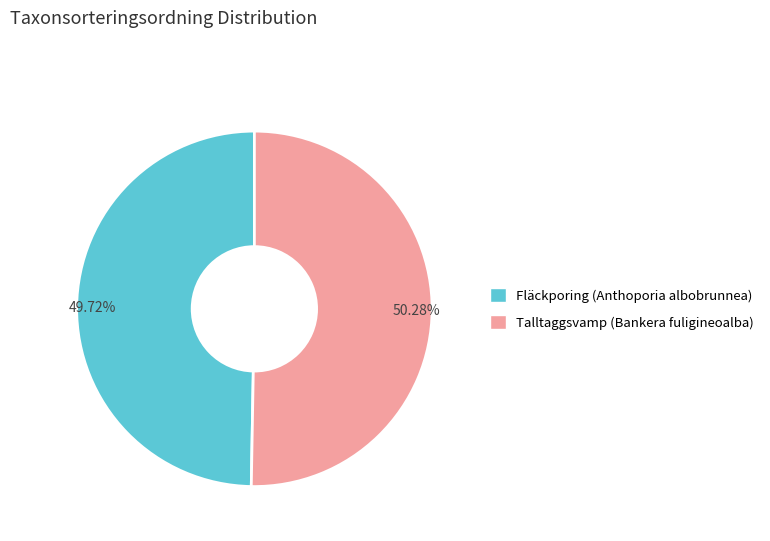

Is there any slice that represents more than half of the pie?

Yes